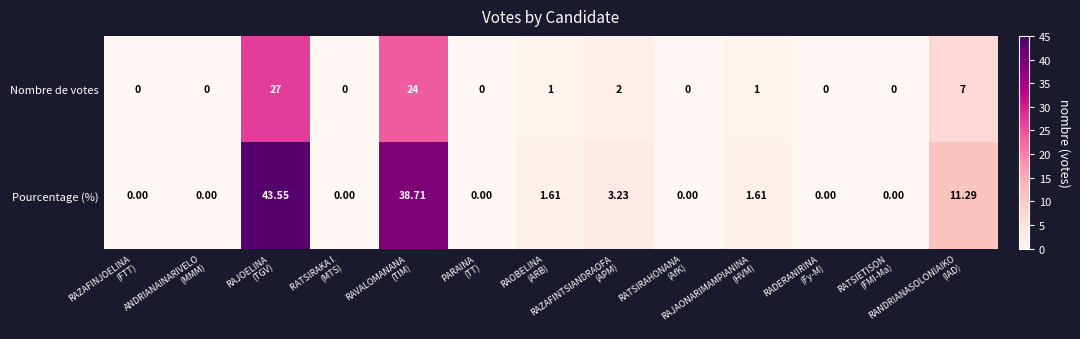

At RAVALOMANANA
(TIM), list the series in order from largest to smallest.

Pourcentage (%), Nombre de votes